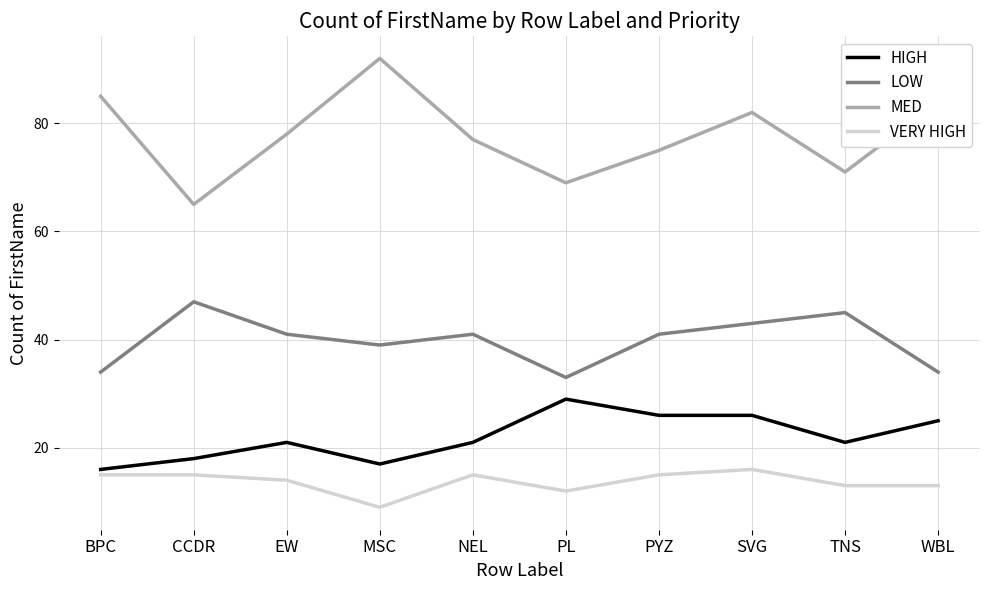

What position from the right is PL?

5